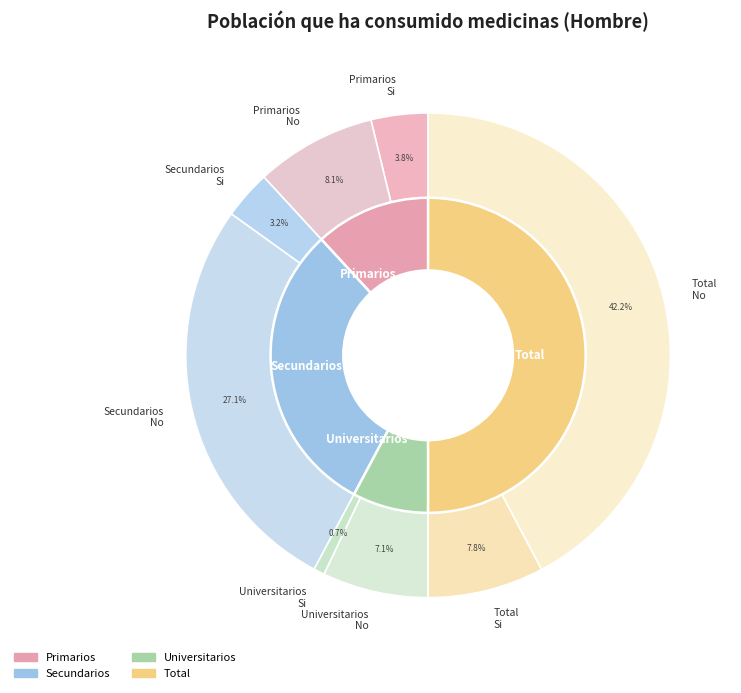

To the nearest percent, what is the average slice percentage?

25%